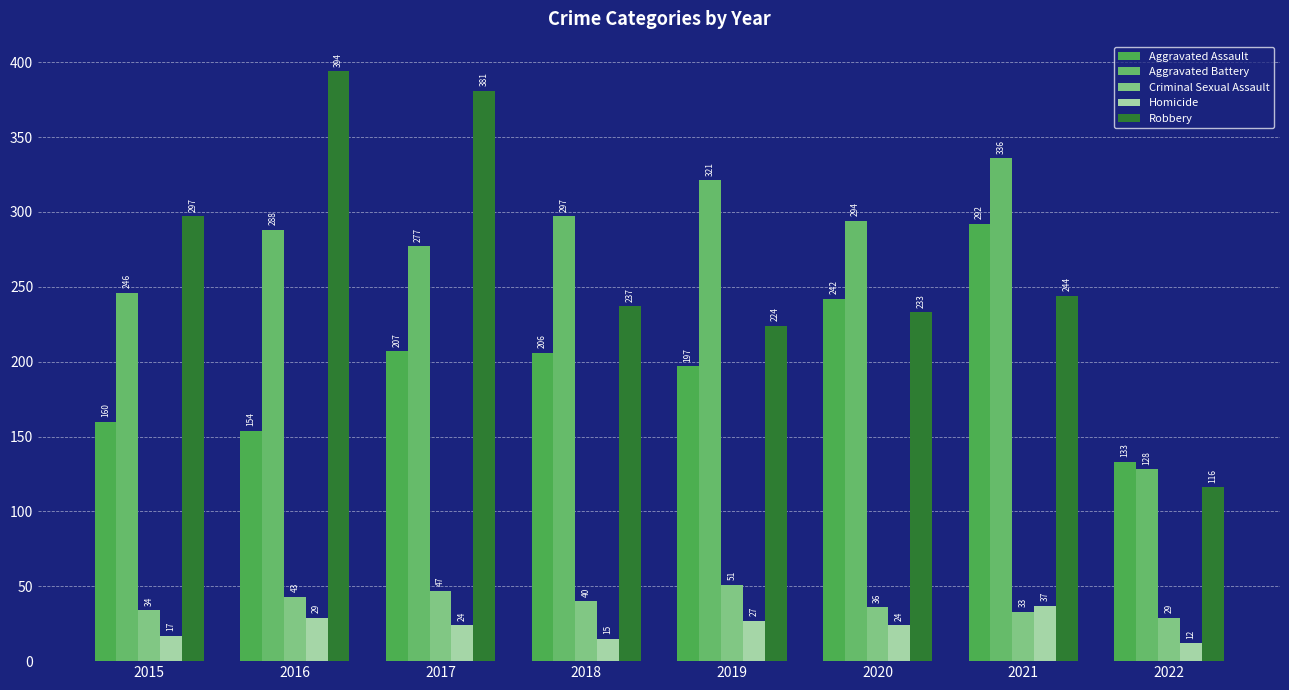

At which label does Robbery reach its peak?

2016